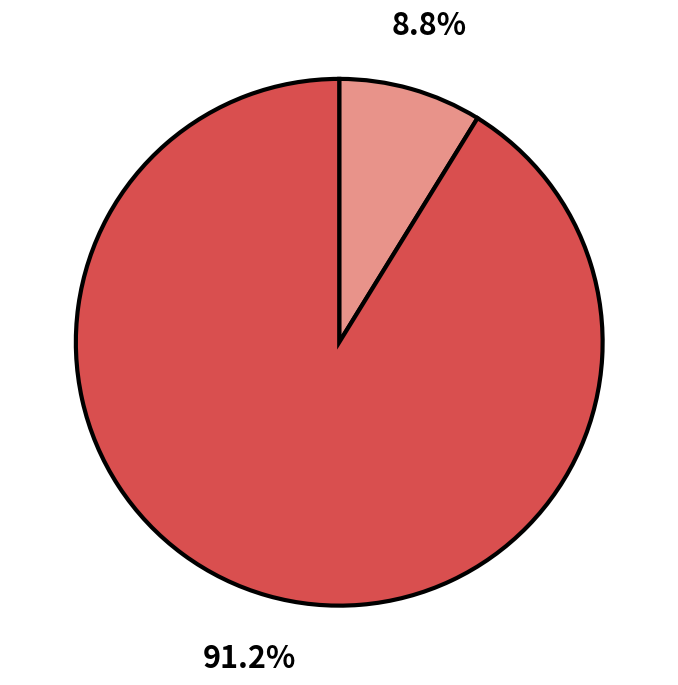

Does any single category account for the majority?

Yes